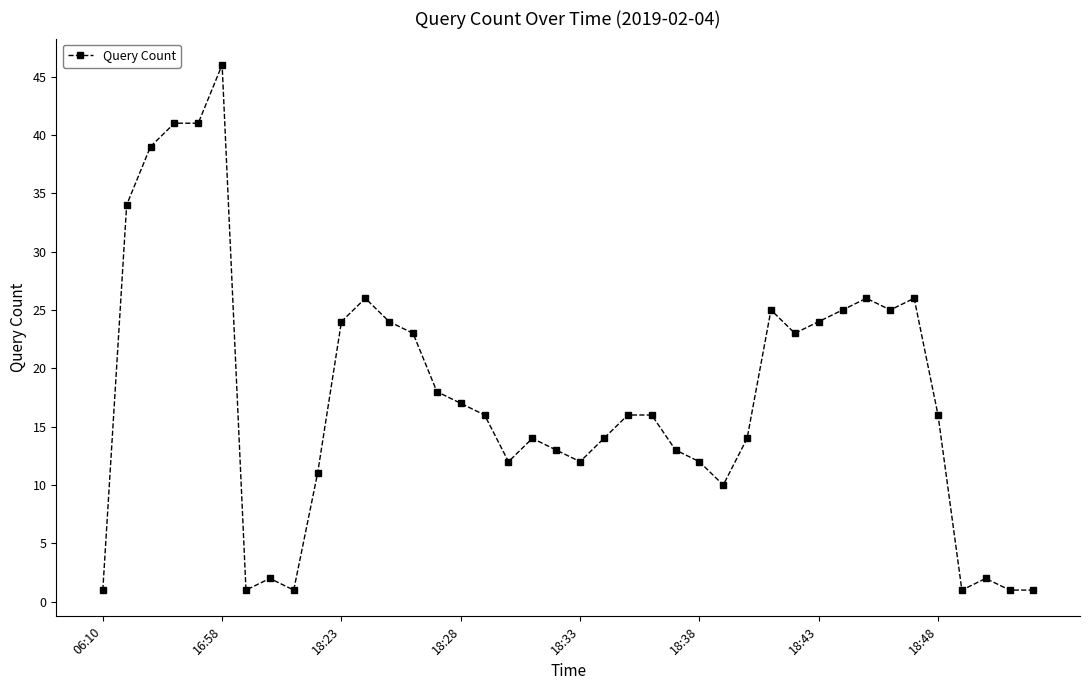

What is the maximum value shown in the chart?

46